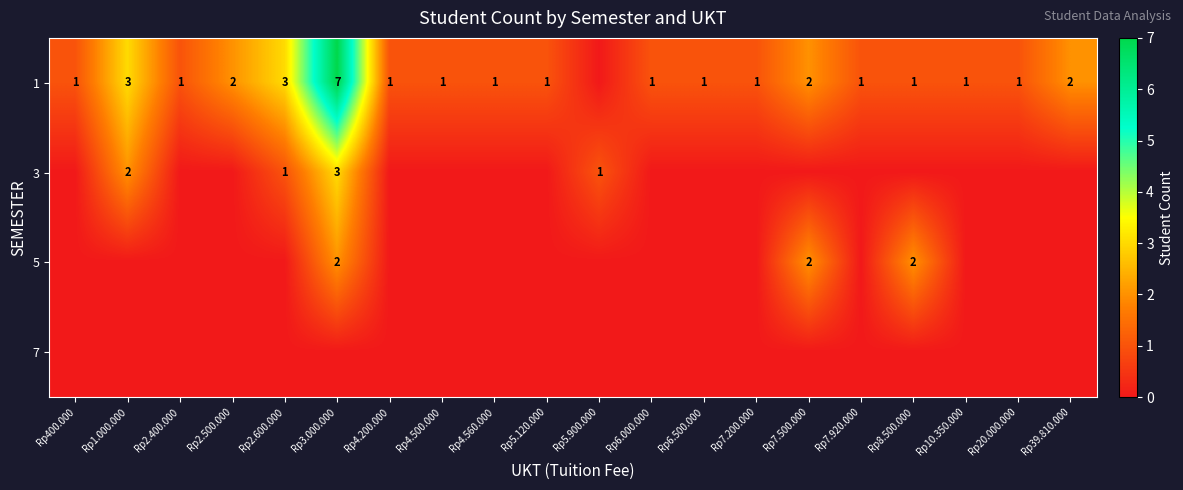

What is the average value of the 1 series?

2